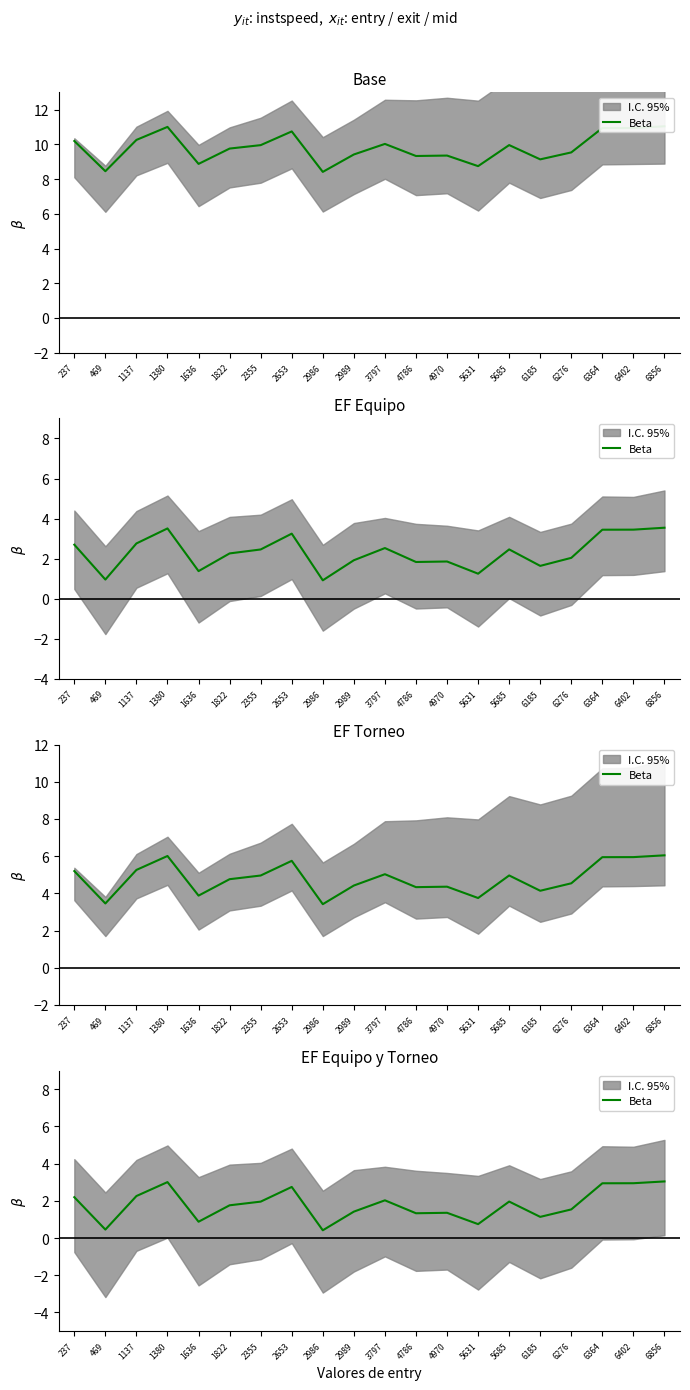

What is the value of the 1st point from the left?

2.2